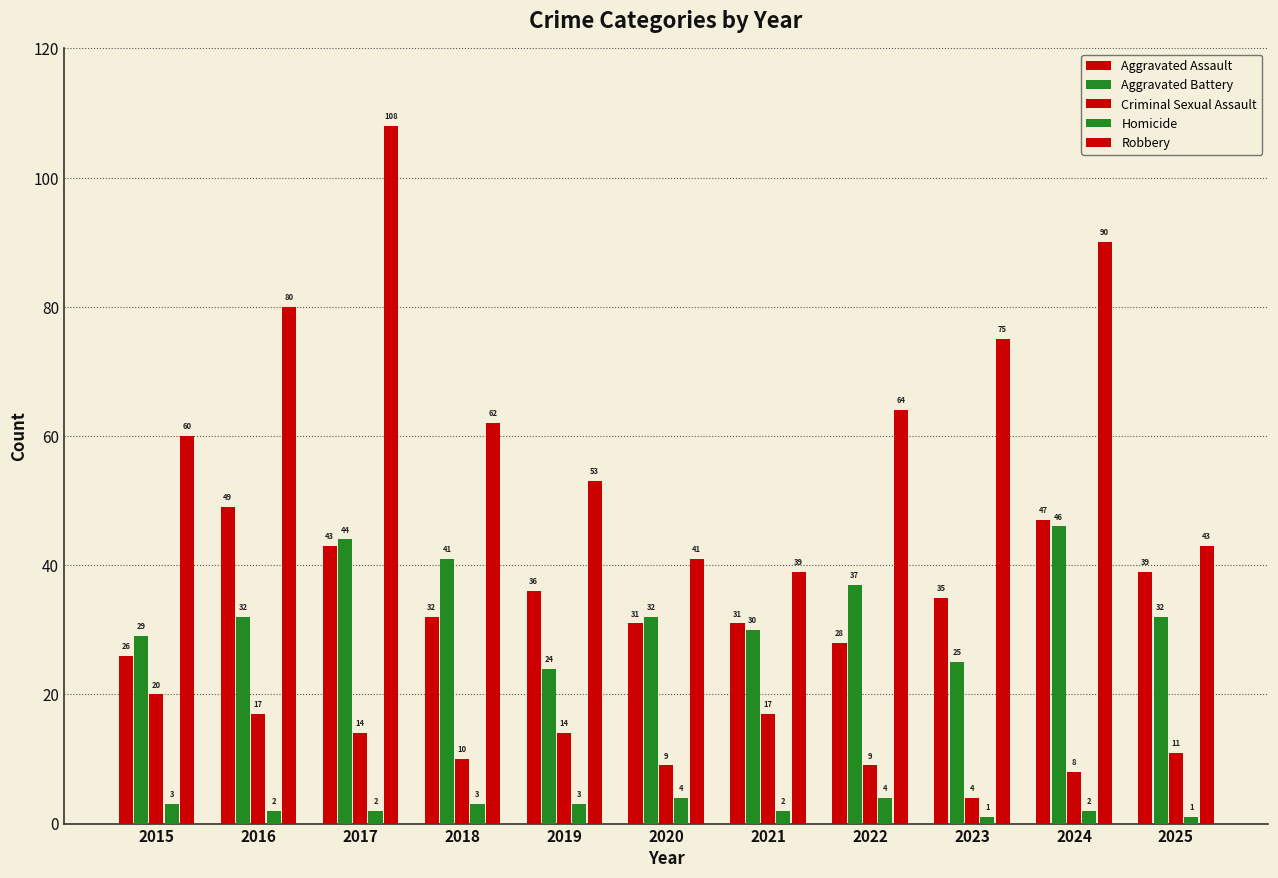

How many distinct data groups are displayed?

5